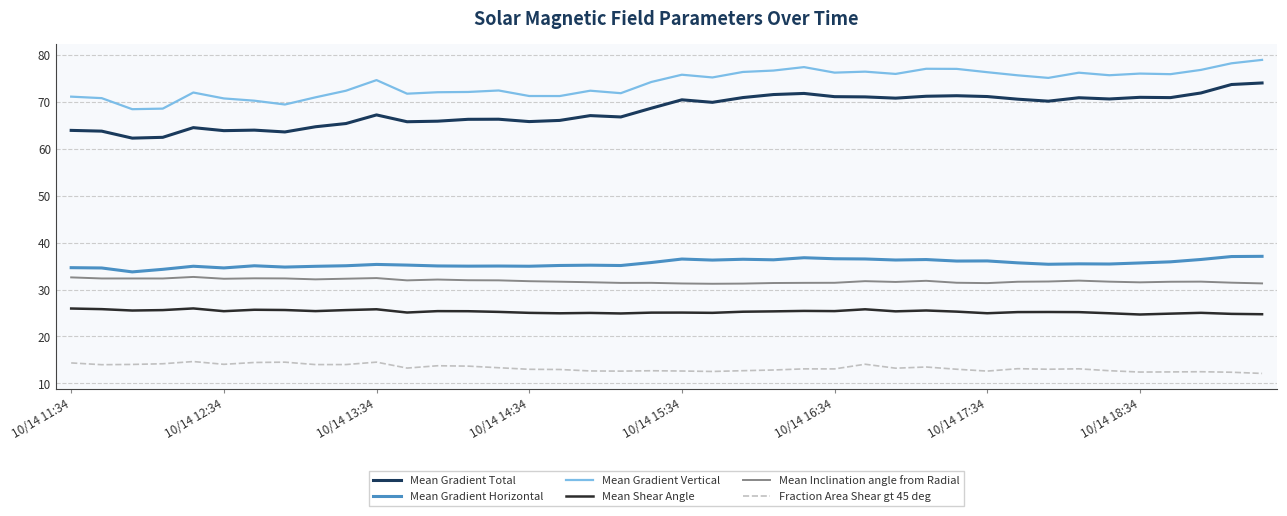

Which series has the widest spread of values?

Mean Gradient Total